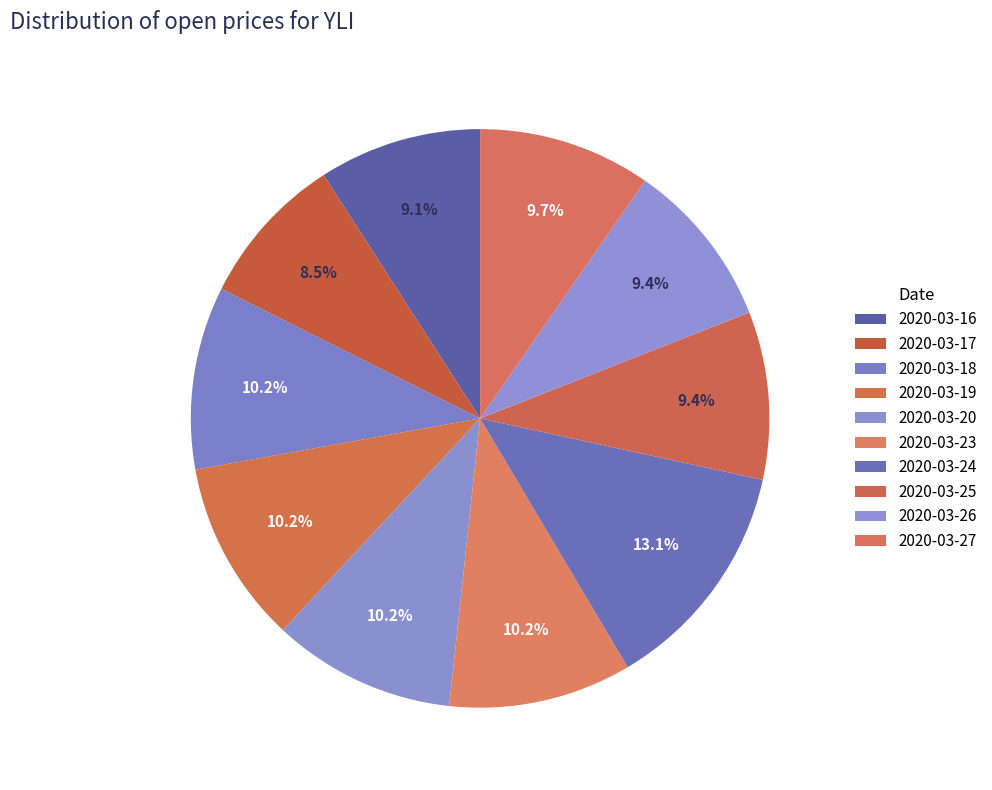

To the nearest percent, what percentage of the pie is 2020-03-25?

9%